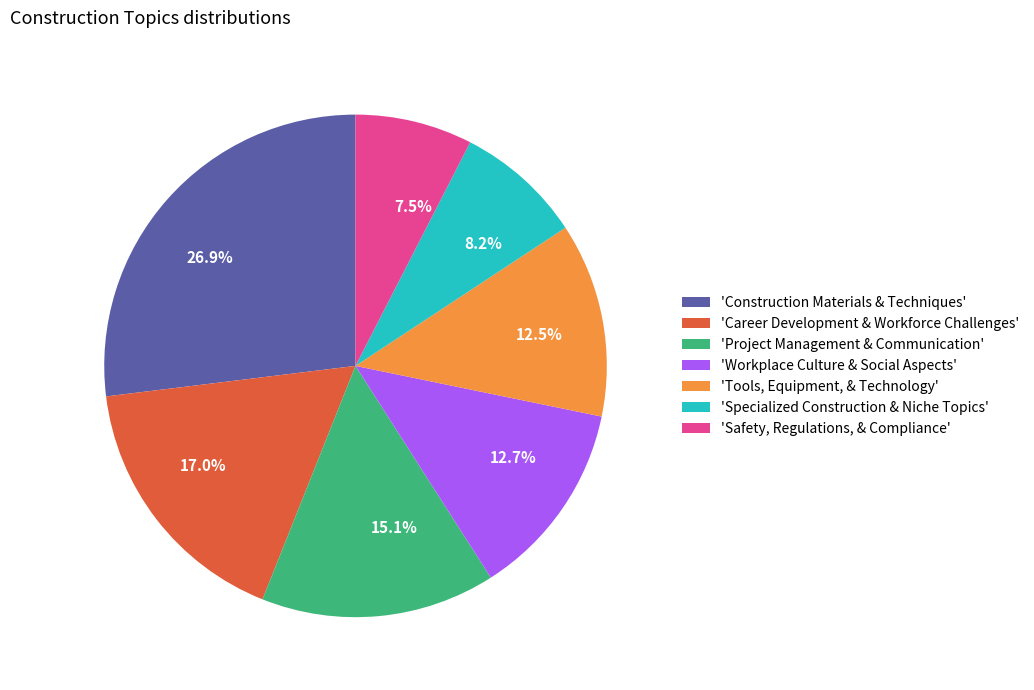

Does any single category account for the majority?

No